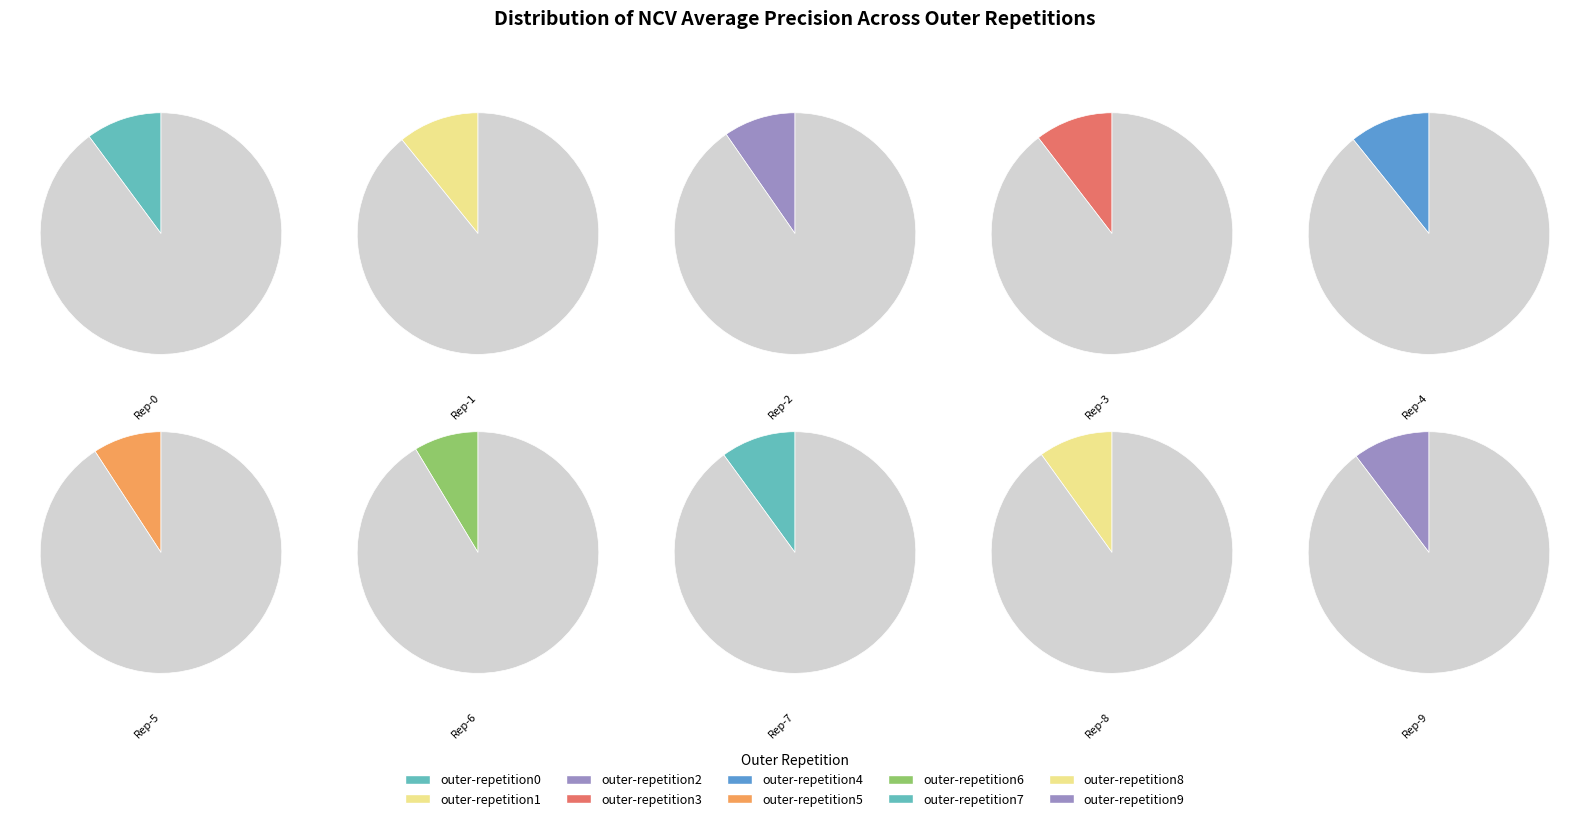

Is the sum of outer-repetition3 and outer-repetition7 greater than half?

No